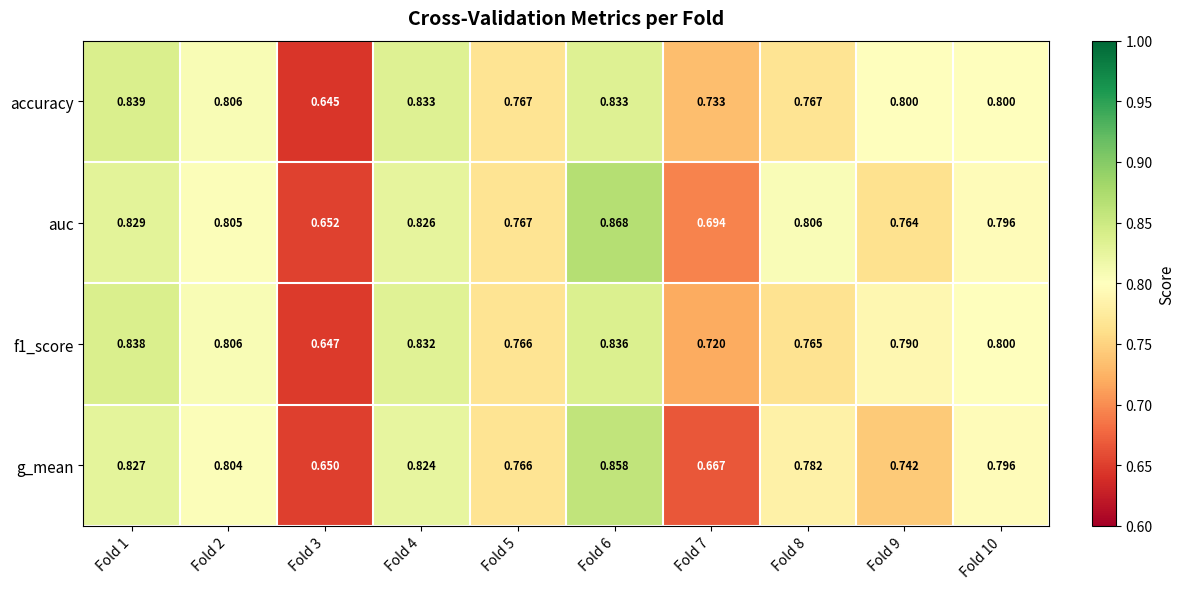

Is the value of auc at Fold 7 greater than the value of g_mean at Fold 2?

No